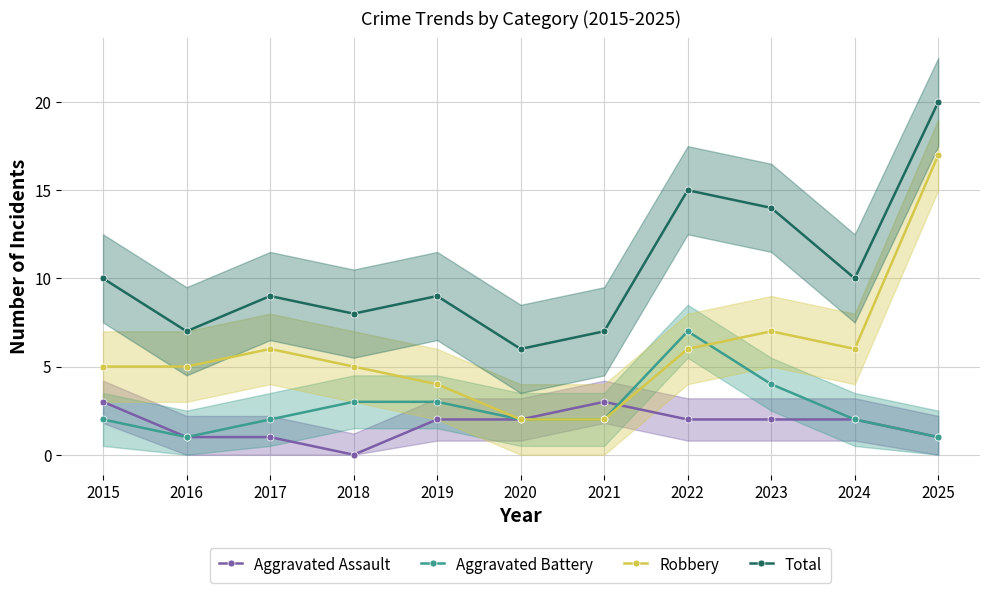

True or false: Robbery has a value of 4 at 2019.

True